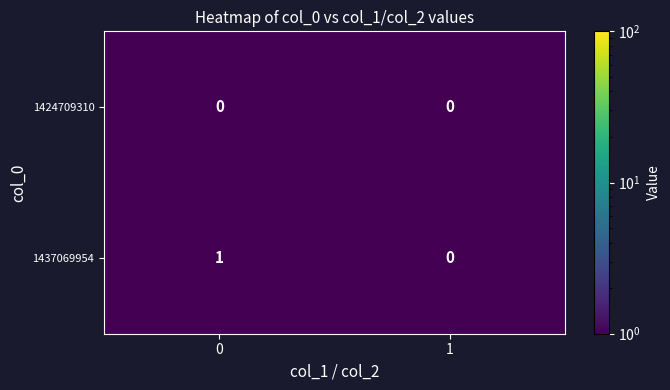

Is the value of 1437069954 at 0 greater than the value of 1424709310 at 1?

Yes